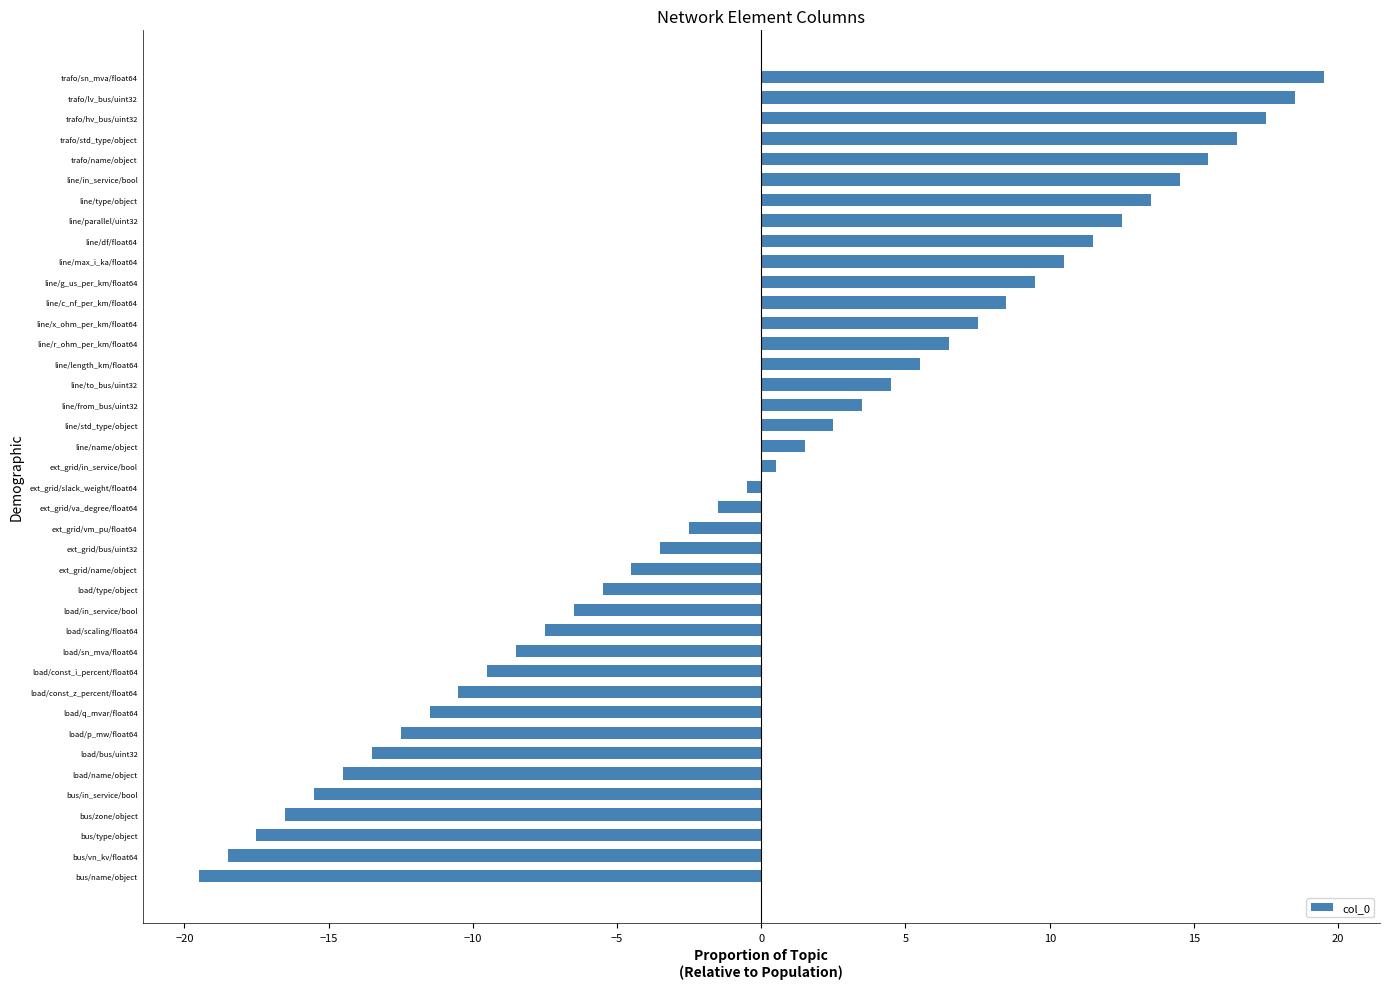

What is the approximate value at line/max_i_ka/float64?

10.5